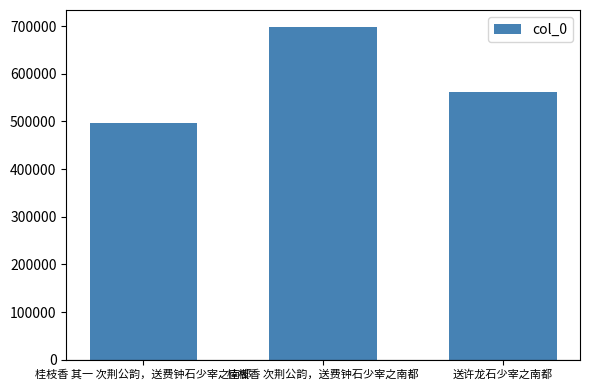

True or false: the data shows 496198 at 桂枝香 其一 次荆公韵，送费钟石少宰之南都.

True